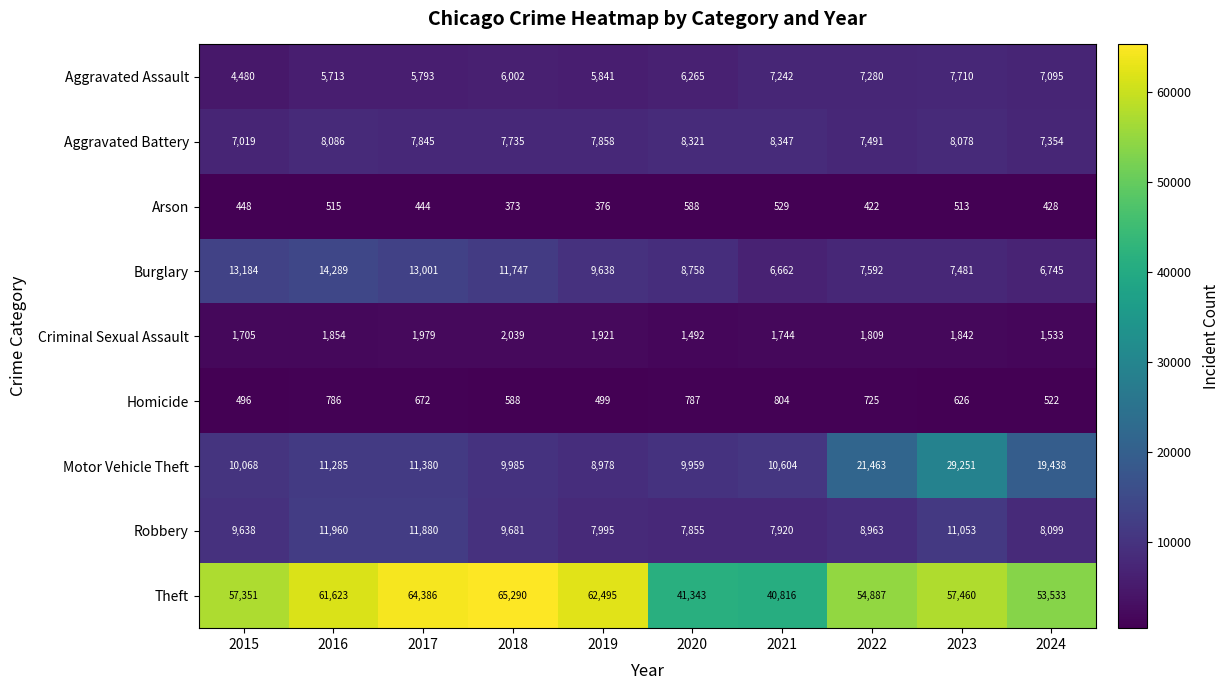

At which label does Aggravated Assault reach its minimum?

2015